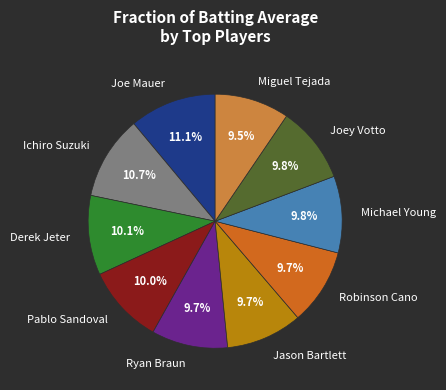

Do Pablo Sandoval and Ichiro Suzuki together represent more than half of the pie?

No